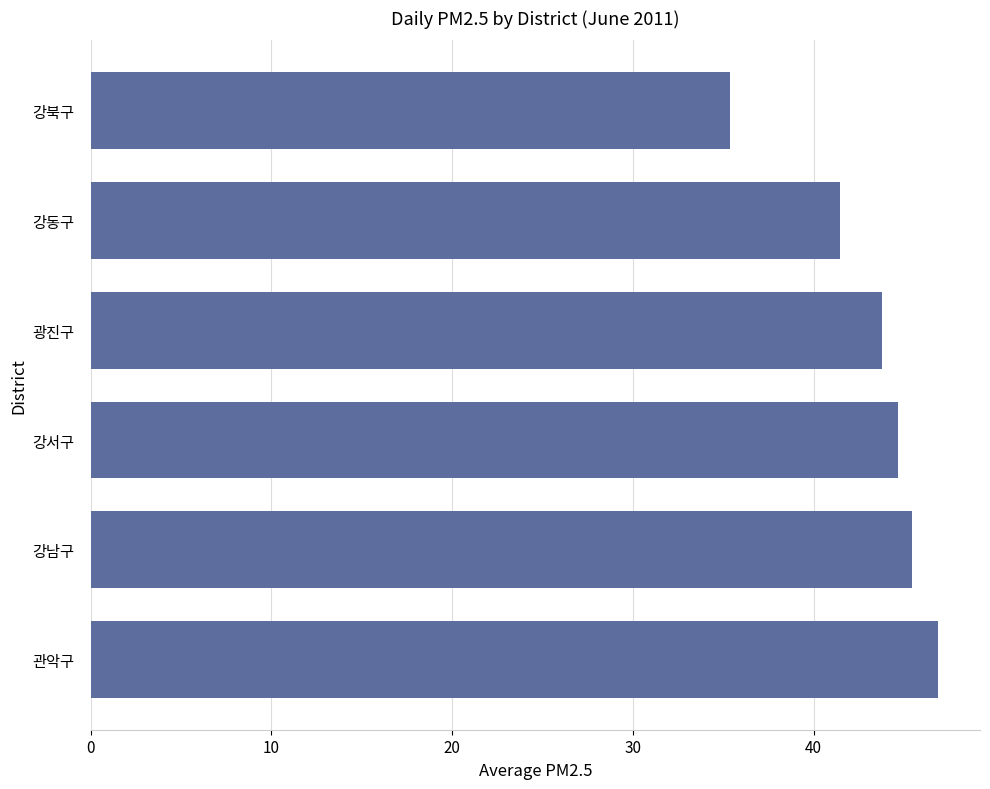

List the labels in order of value, smallest first.

강북구, 강동구, 광진구, 강서구, 강남구, 관악구